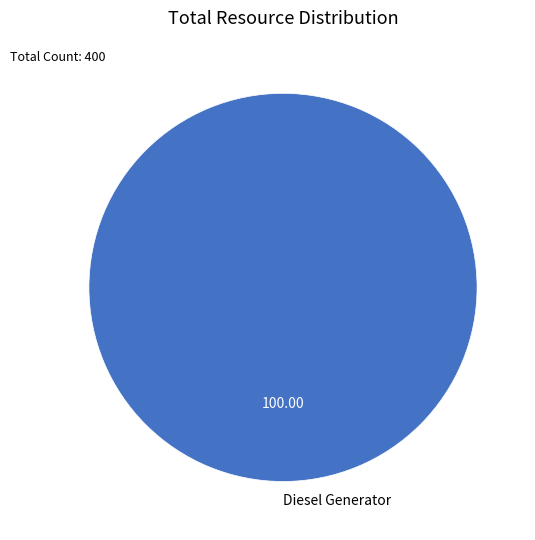

Which category accounts for the majority?

Diesel Generator